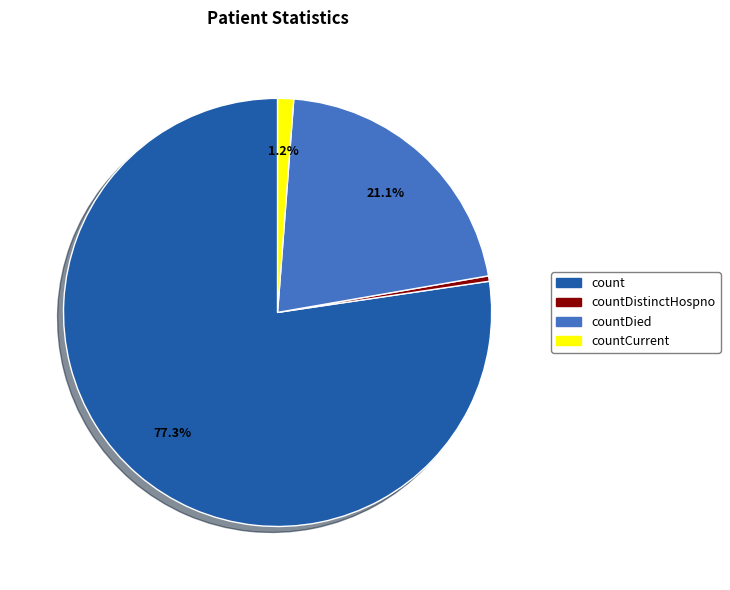

How many slices are in this pie chart?

4